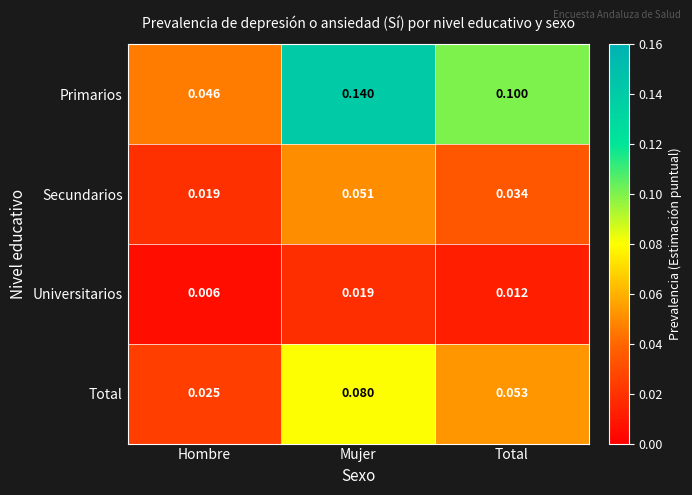

Which series has the widest spread of values?

Primarios